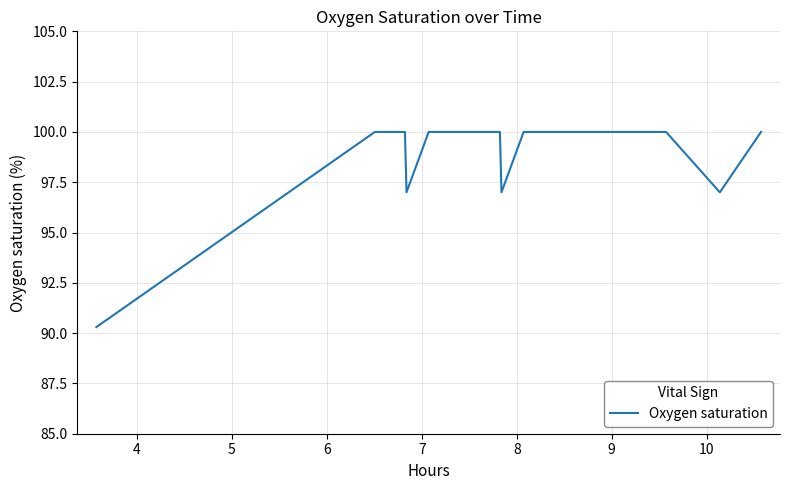

What is the smallest value displayed?

90.3